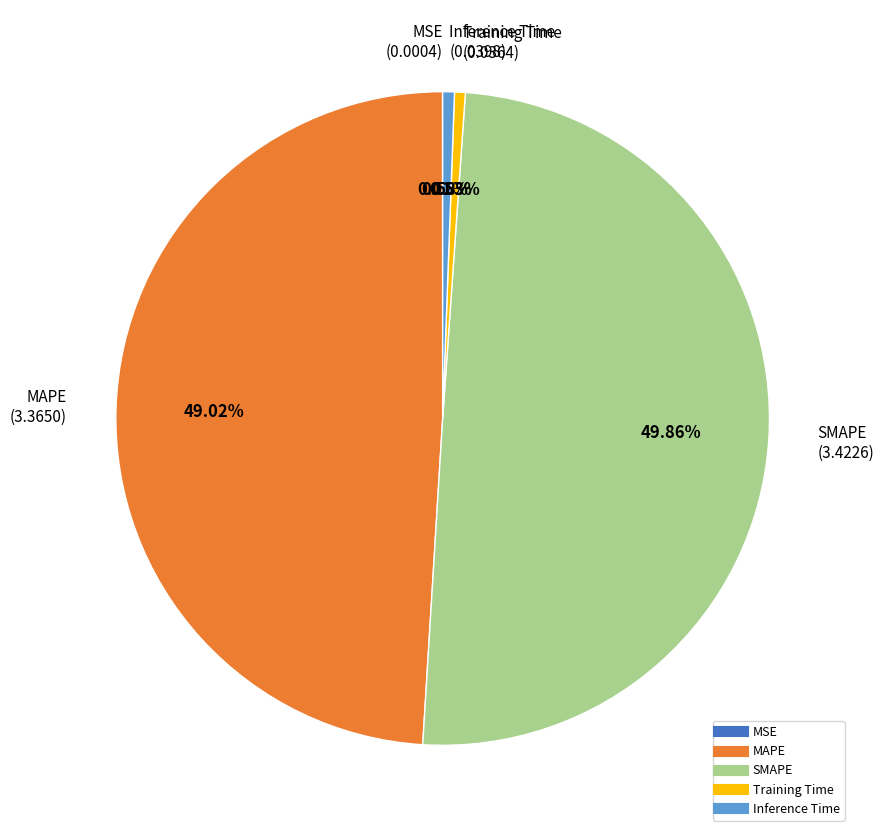

Combined, what portion of the pie is MAPE and SMAPE?

98.9%